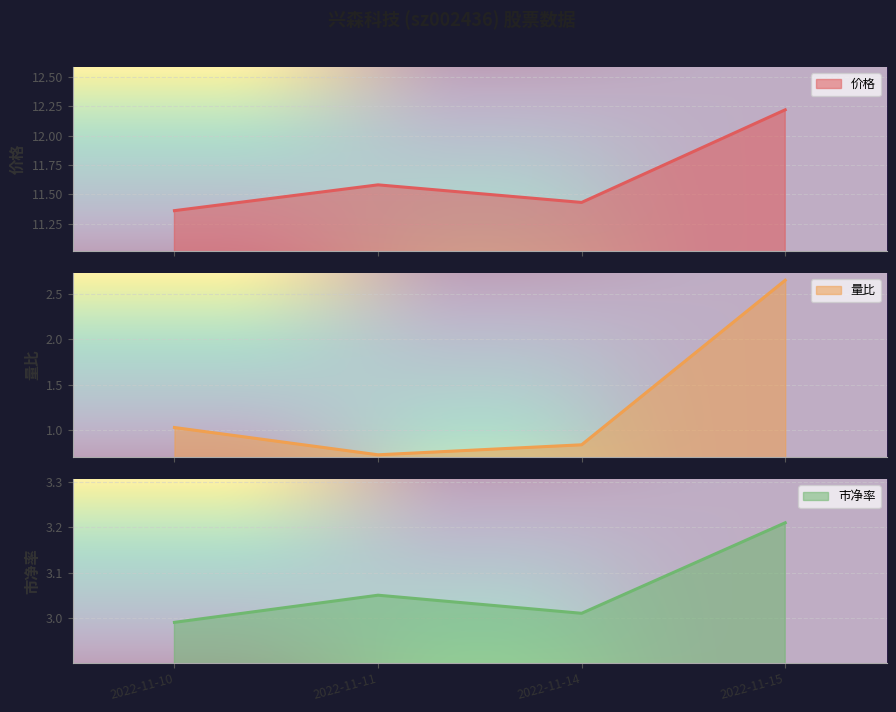

In 价格, how many points are lower than both neighbors (excluding endpoints)?

1